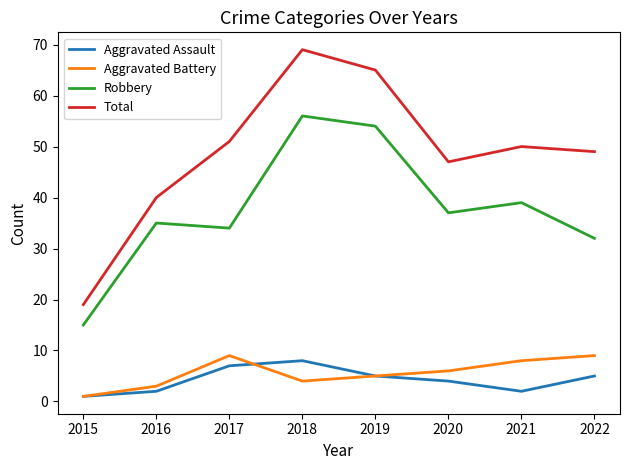

What is the difference between the maximum and second lowest values in the Aggravated Assault series?

6